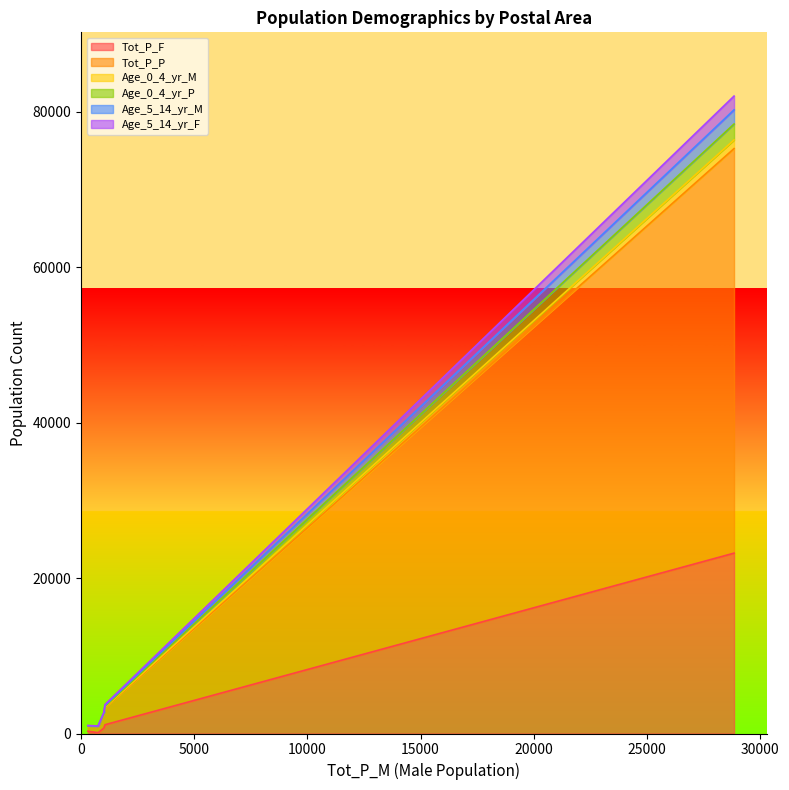

What is the maximum value for Tot_P_F?

23214